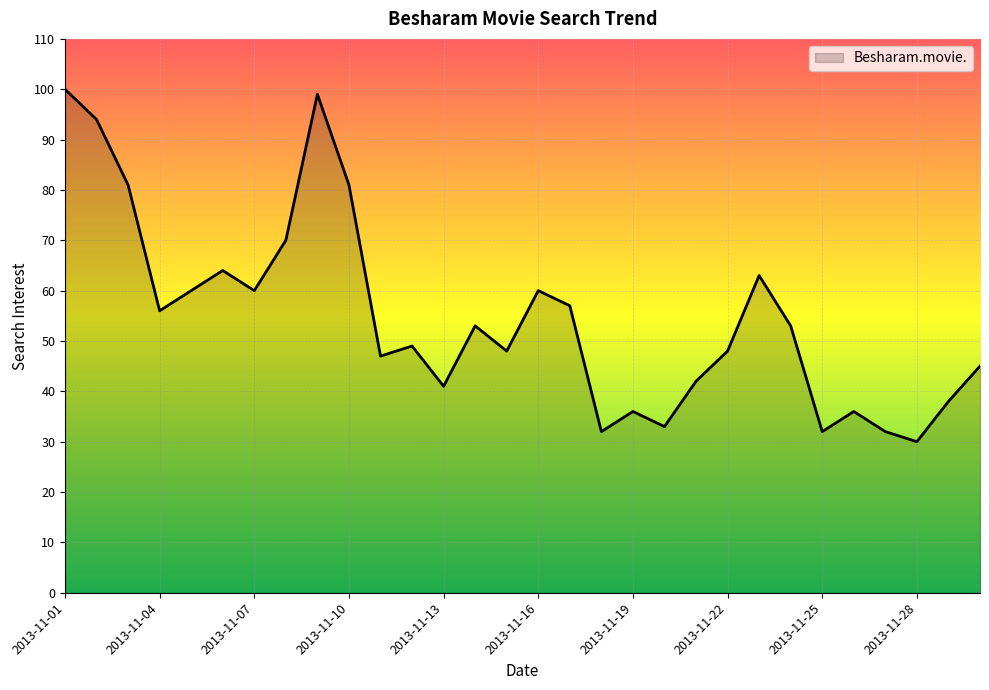

What is the difference between the maximum and minimum values?

70